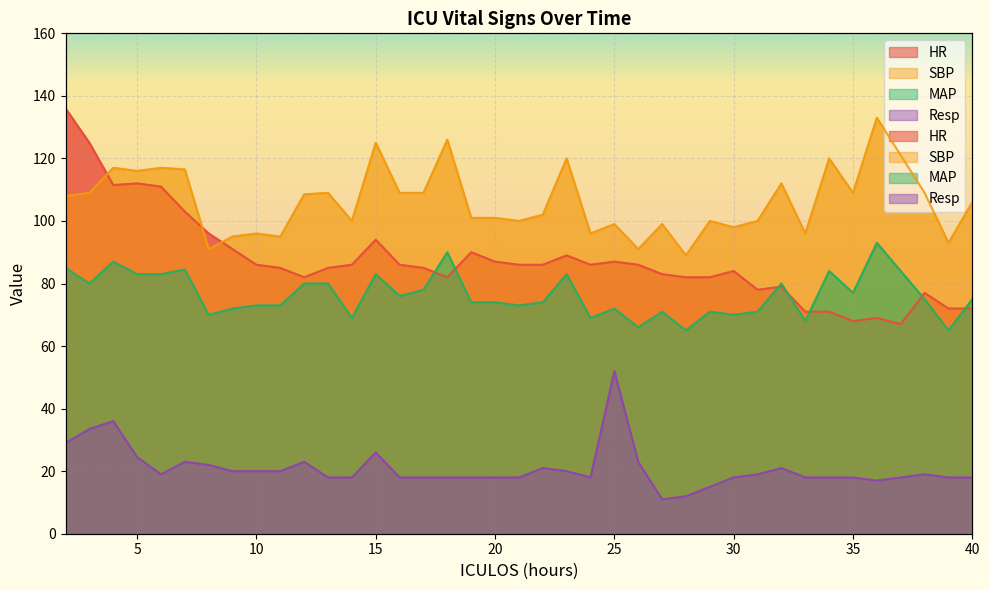

The HR series shows 112.0 at 5. True or false?

True